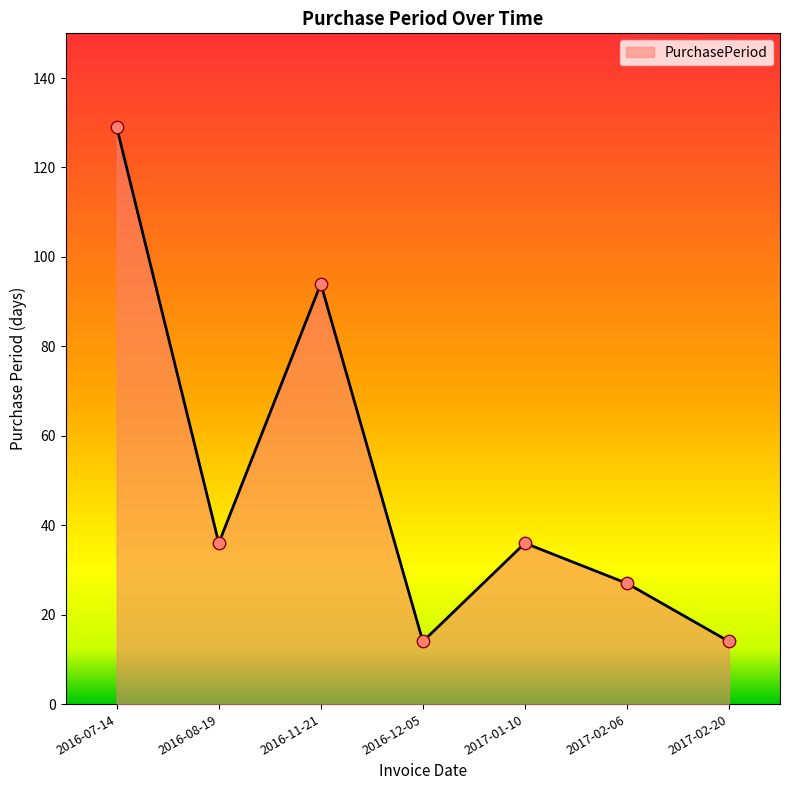

What is the change in value from 2016-07-14 to 2017-02-20?

-115